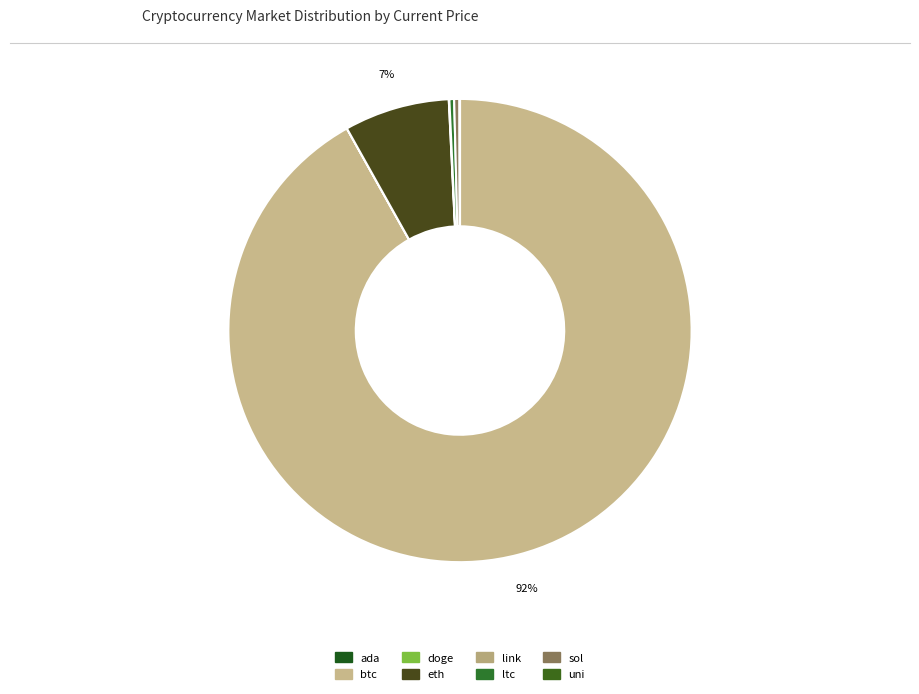

True or false: uni accounts for 0% of the total.

True